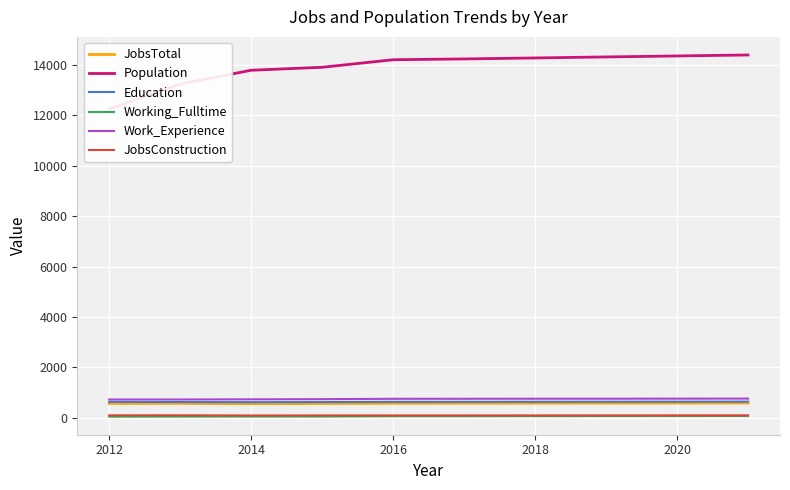

Does the chart display data point markers on the line(s)?

No